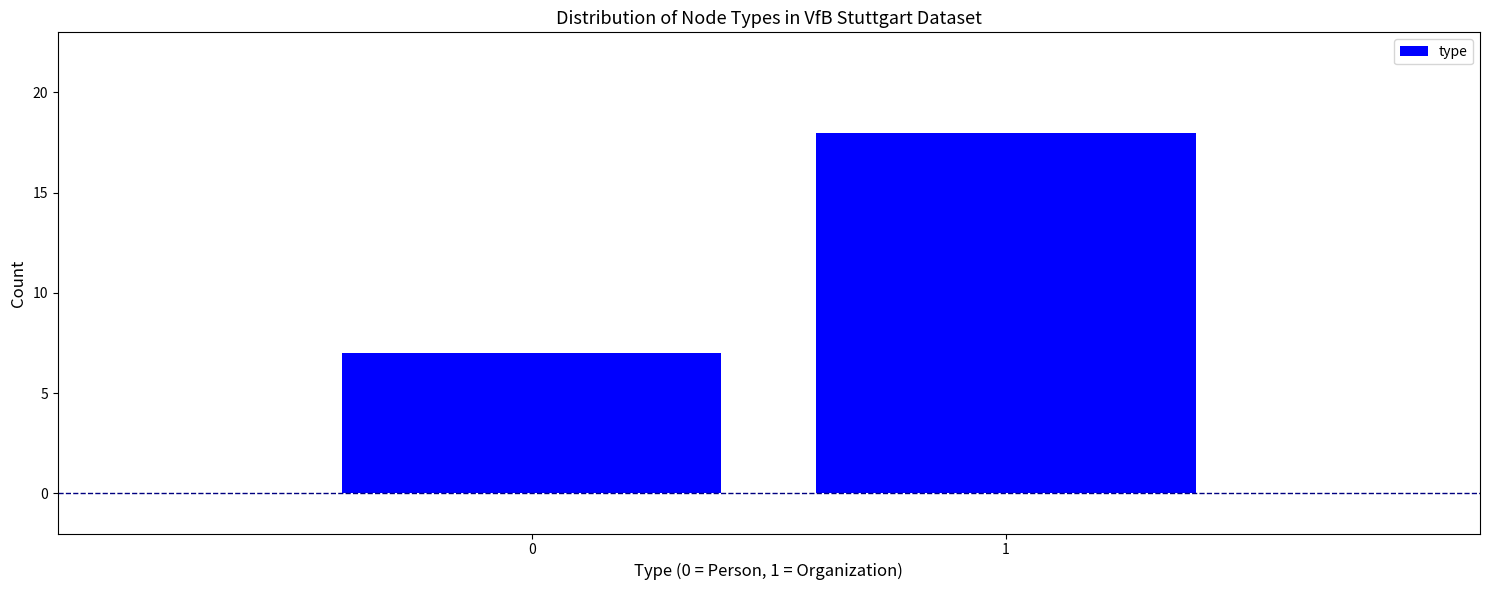

Reading right to left, extract all data points from this chart.

18	7